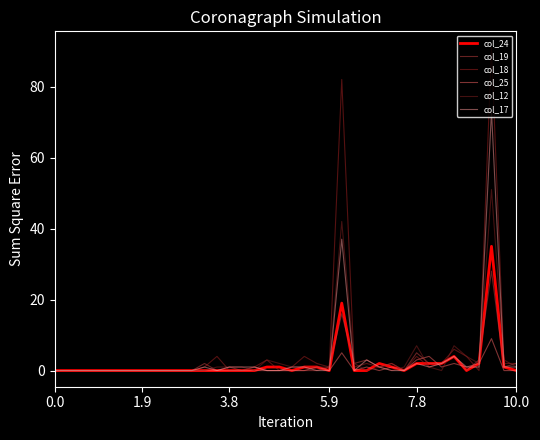

Reading left to right, extract all data points from this chart.

col_24: 0	0	0	0	0	0	0	0	0	0	0	0	0	0	0	0	0	1	1	0	1	1	0	19	0	0	2	1	0	2	2	2	4	0	2	35	1	0
col_19: 0	0	0	0	0	0	0	0	0	0	0	0	2	0	1	0	1	0	0	0	0	0	1	16	2	3	1	2	0	5	2	2	4	0	3	28	1	2
col_18: 0	0	0	0	0	0	0	0	0	0	0	0	1	4	0	0	1	3	0	1	4	2	1	82	1	2	1	2	0	4	1	2	6	4	0	91	2	2
col_25: 0	0	0	0	0	0	0	0	0	0	0	0	0	0	0	0	0	0	0	0	0	1	0	5	0	1	0	1	0	3	4	1	2	1	2	9	0	0
col_12: 0	0	0	0	0	0	0	0	0	0	0	0	0	1	1	1	0	3	2	1	1	1	1	42	2	0	1	0	1	7	1	0	7	4	2	51	3	1
col_17: 0	0	0	0	0	0	0	0	0	0	0	0	1	0	1	1	1	0	0	1	1	0	0	37	0	3	1	0	0	2	1	2	4	1	1	73	1	1